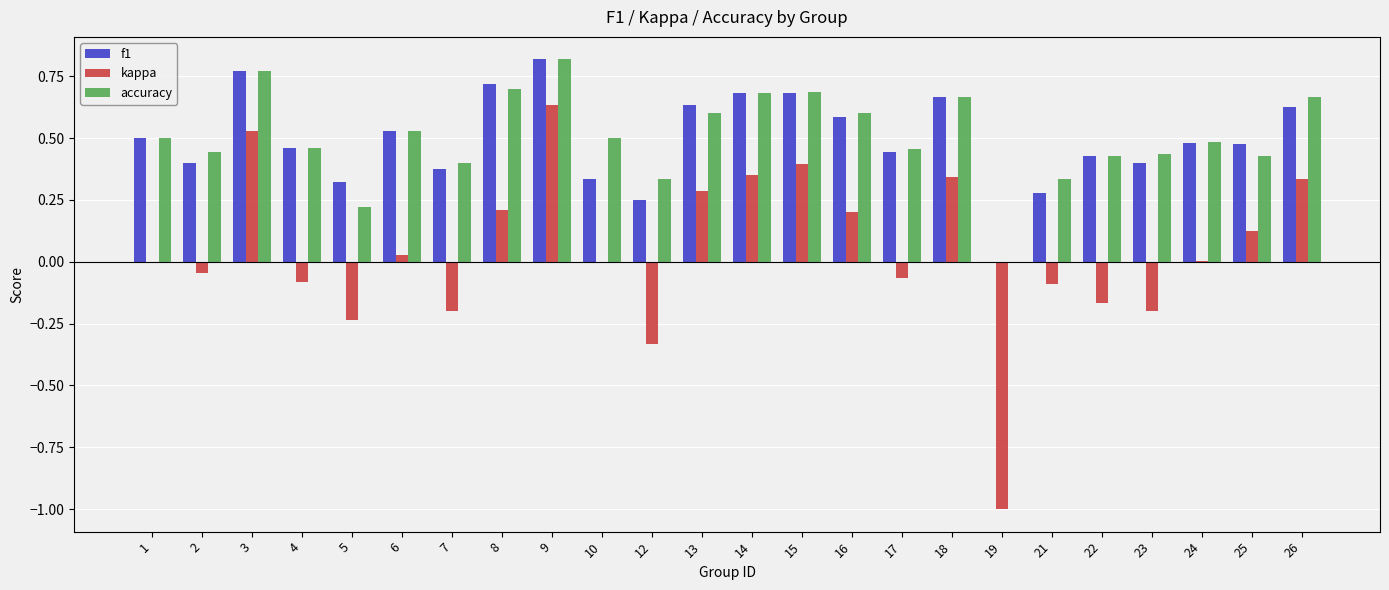

At which category does the chart reach its peak across all series?

9